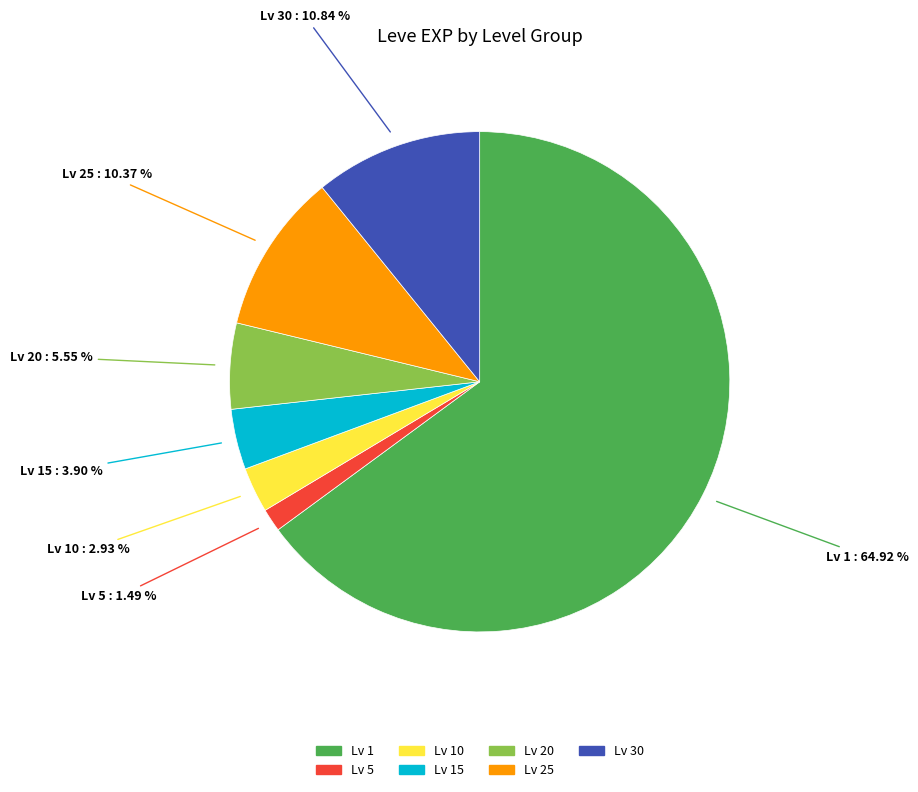

Does any single category account for the majority?

Yes